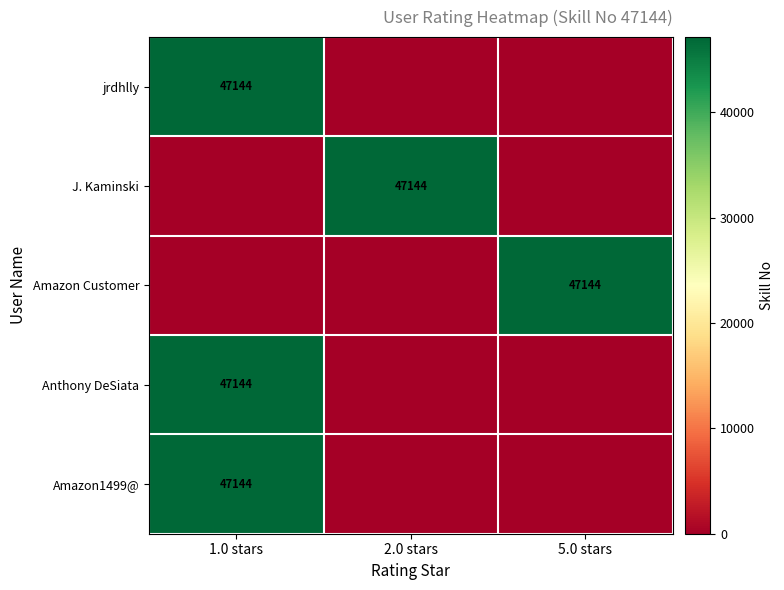

Reading right to left, transcribe all the data shown in this chart.

row_0: 5.0 stars=0	2.0 stars=0	1.0 stars=47144
row_1: 5.0 stars=0	2.0 stars=47144	1.0 stars=0
row_2: 5.0 stars=47144	2.0 stars=0	1.0 stars=0
row_3: 5.0 stars=0	2.0 stars=0	1.0 stars=47144
row_4: 5.0 stars=0	2.0 stars=0	1.0 stars=47144